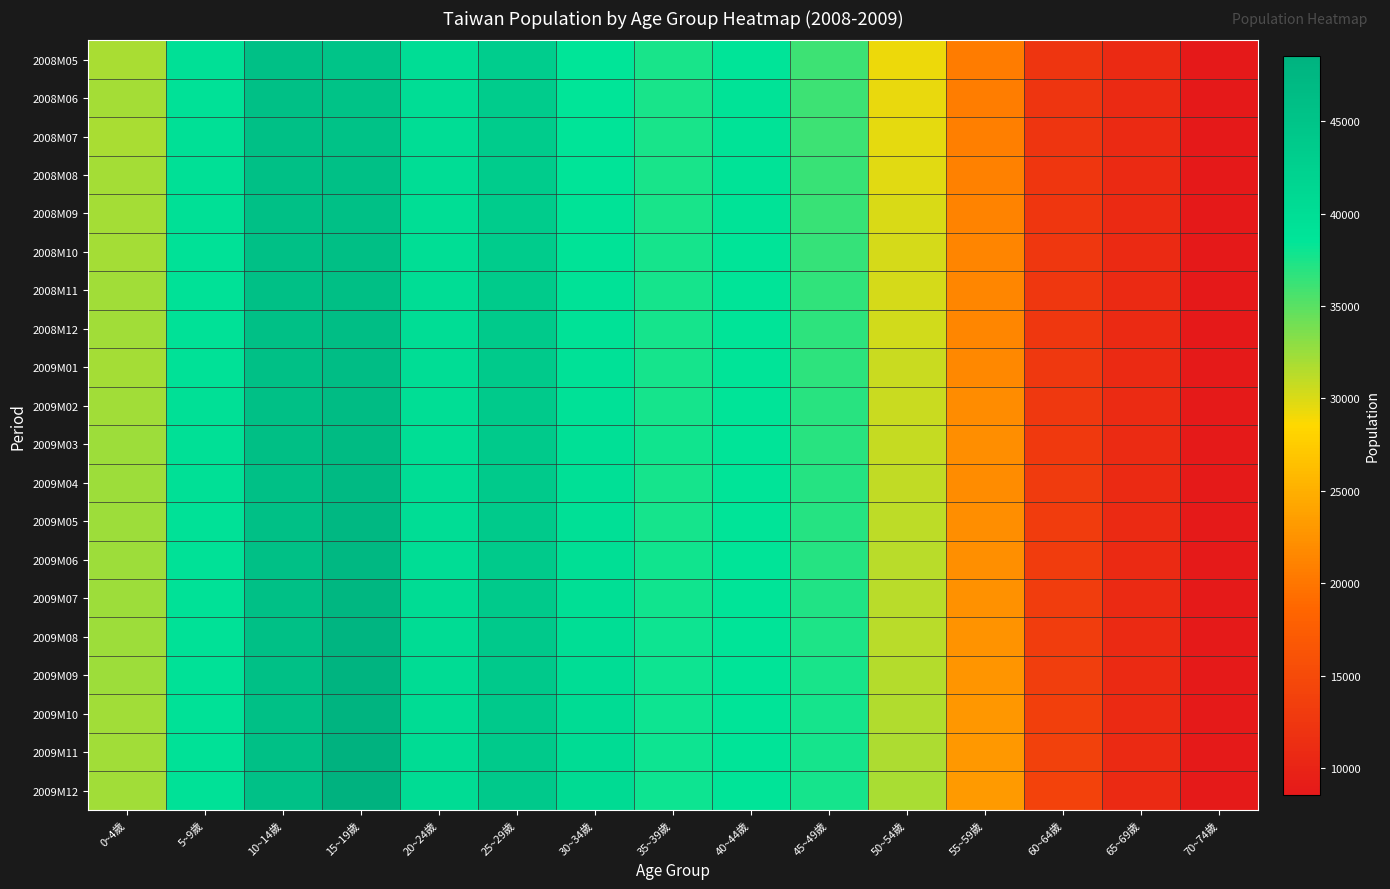

List the series in order of their peak value, highest first.

2009M12, 2009M11, 2009M10, 2009M09, 2009M08, 2009M07, 2009M06, 2009M05, 2009M04, 2009M03, 2009M02, 2009M01, 2008M12, 2008M11, 2008M10, 2008M09, 2008M06, 2008M07, 2008M08, 2008M05